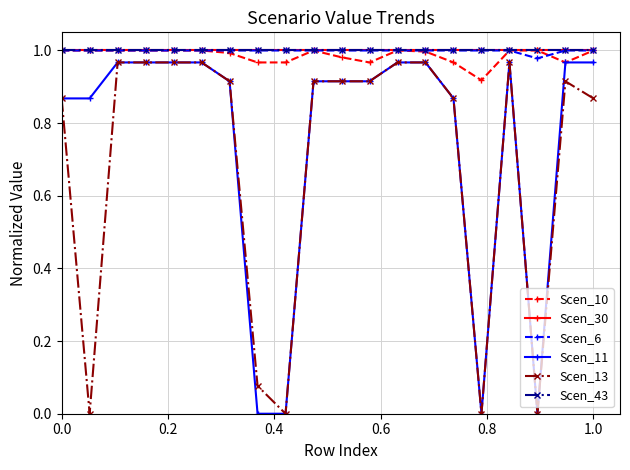

Is this an area chart (filled region under the line)?

No